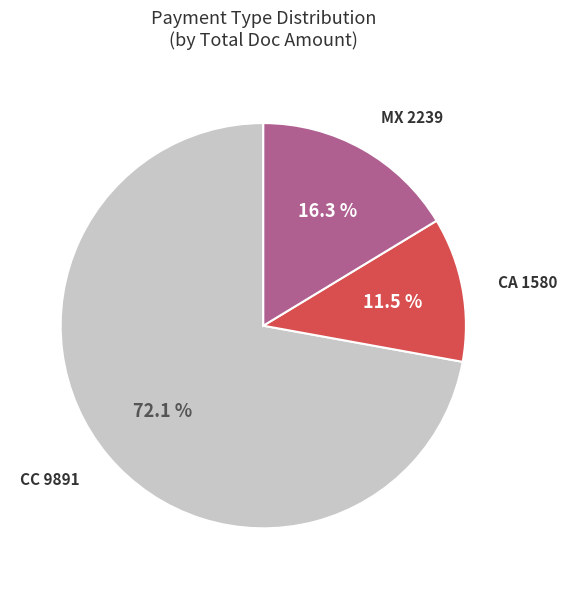

Is there a majority slice in this chart?

Yes